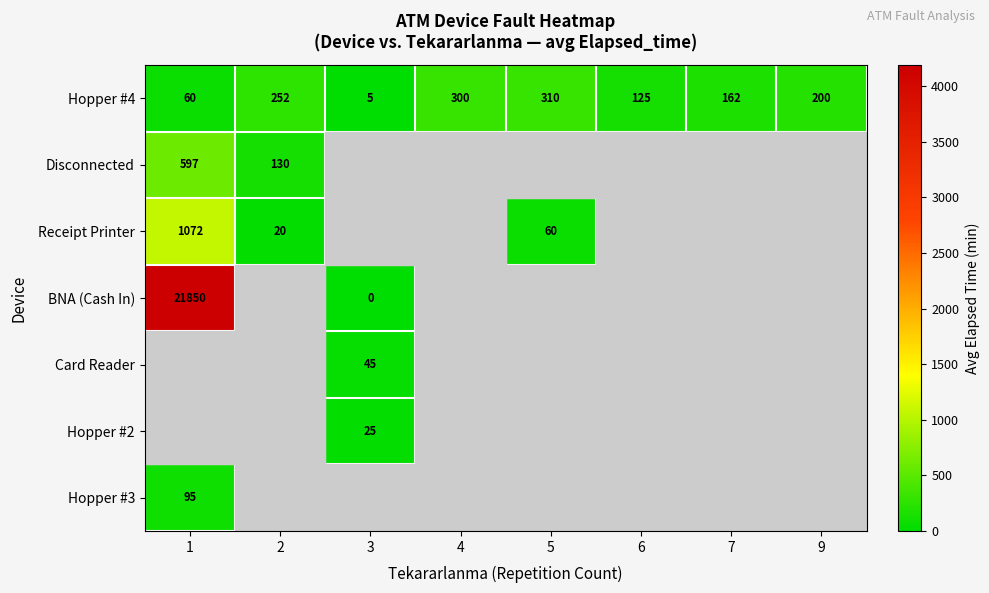

What is the difference between the maximum and minimum values in the Hopper #4 series?

305